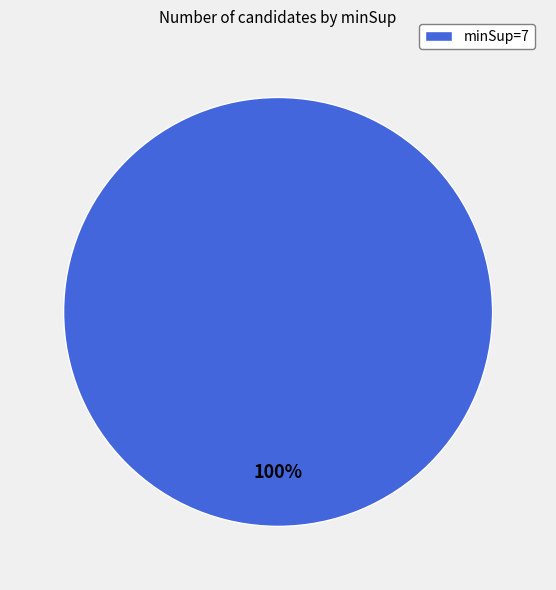

Rank the categories by value from highest to lowest.

minSup=7